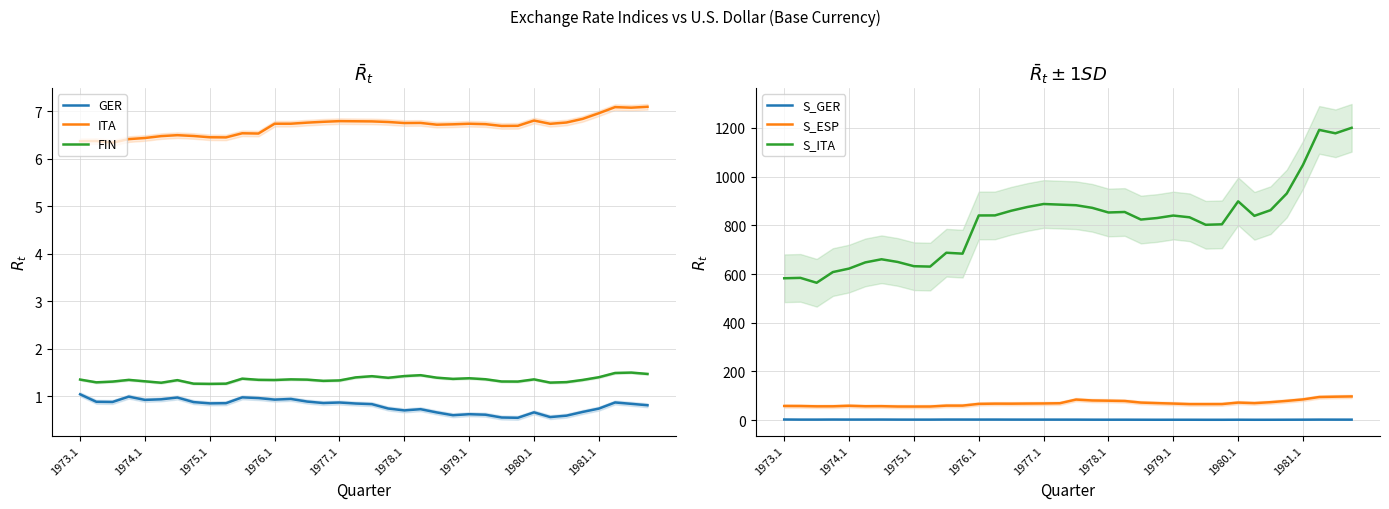

True or false: GER has a value of 0.9 at 1976.1.

True